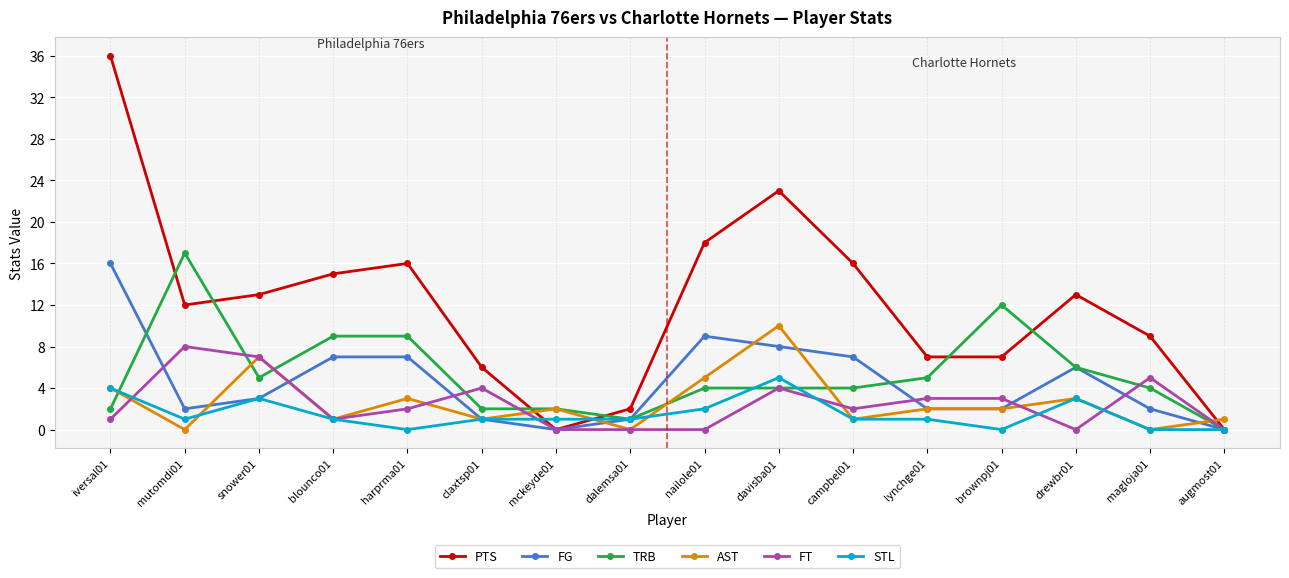

The value of TRB at brownpj01 is 12. True or false?

True